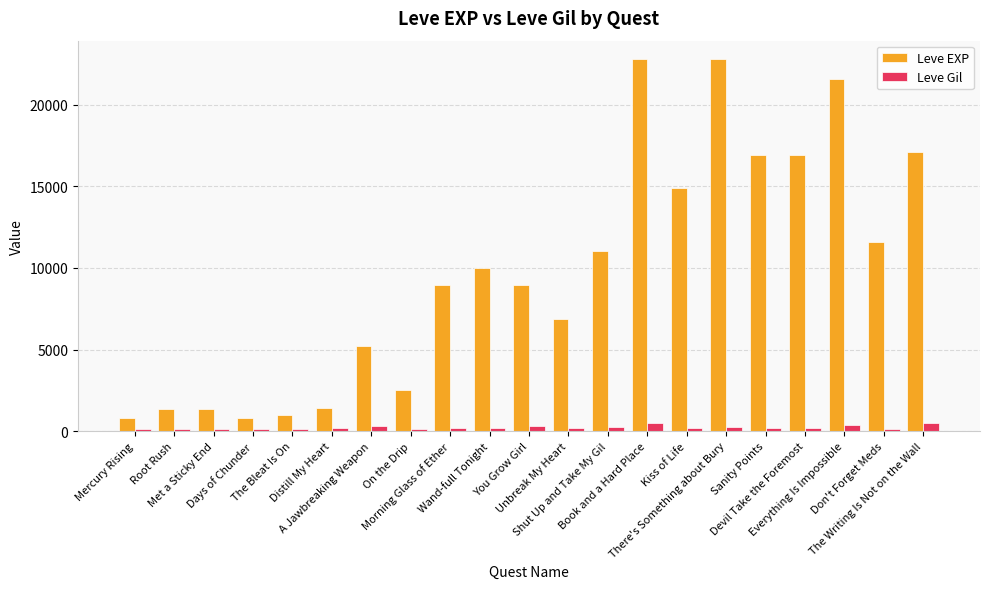

What is the total value across all series at A Jawbreaking Weapon?

5513